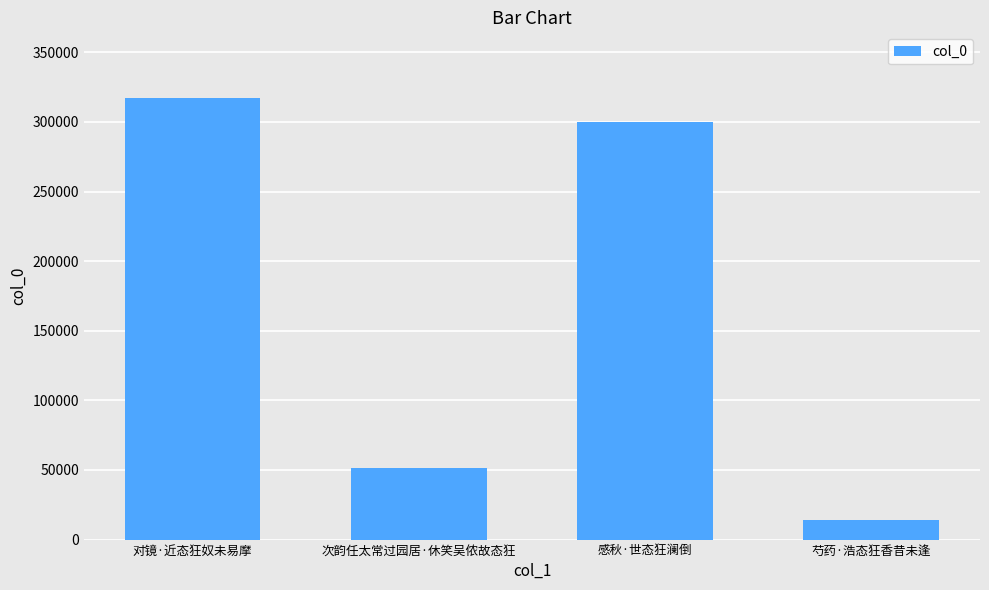

List the labels in order of value, largest first.

对镜·近态狂奴未易摩, 感秋·世态狂澜倒, 次韵任太常过园居·休笑吴侬故态狂, 芍药·浩态狂香昔未逢